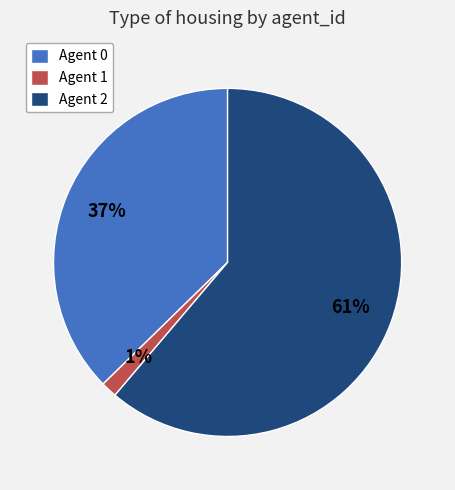

Which has a higher value, Agent 1 or Agent 2?

Agent 2